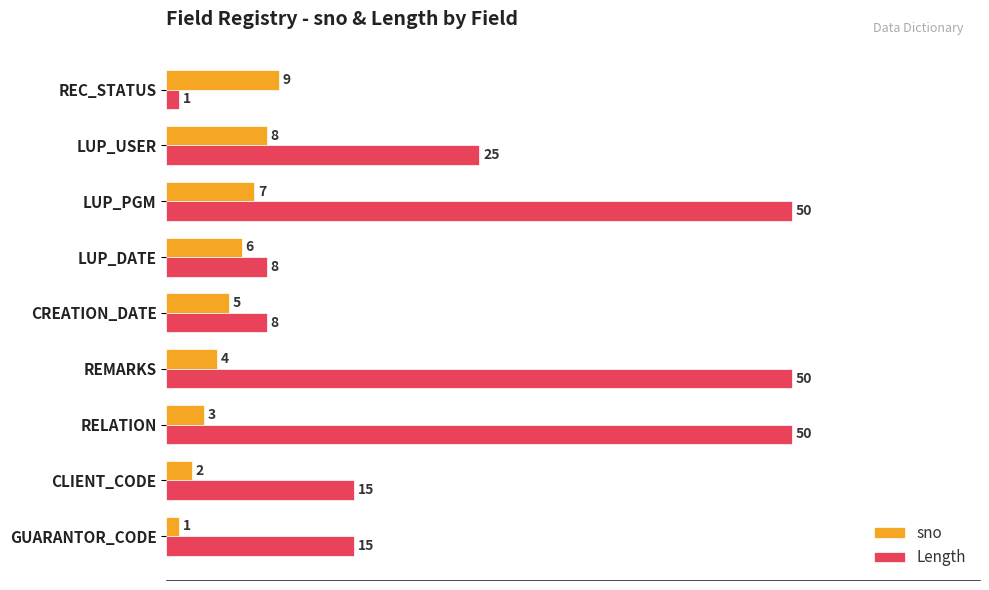

Count the sno values in the range 3 to 7.

5